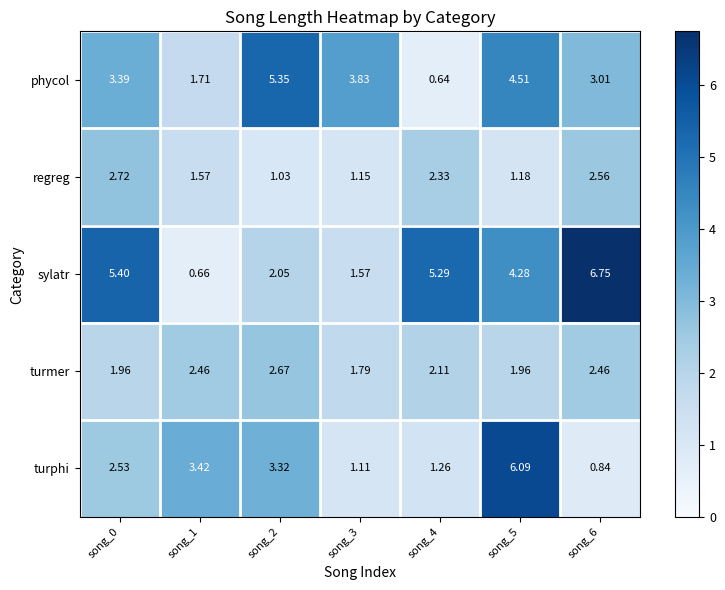

At song_4, list the series in order from smallest to largest.

phycol, turphi, turmer, regreg, sylatr